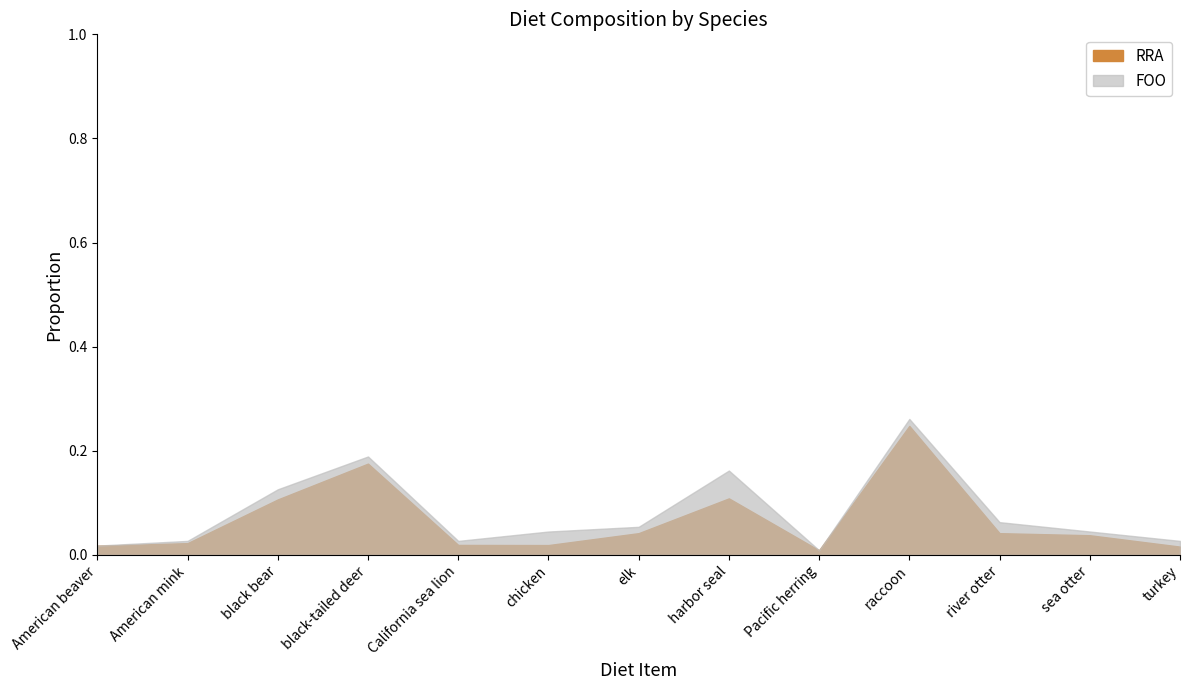

What is the difference between the maximum and minimum values in the FOO series?

0.3